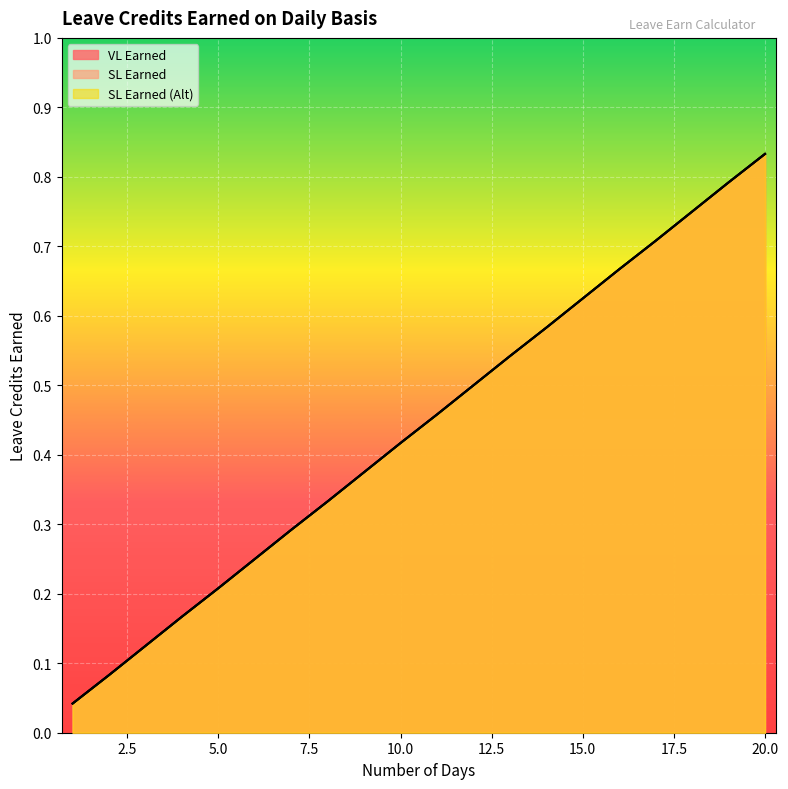

What is the difference between the SL Earned values at 11 and 16?

0.2